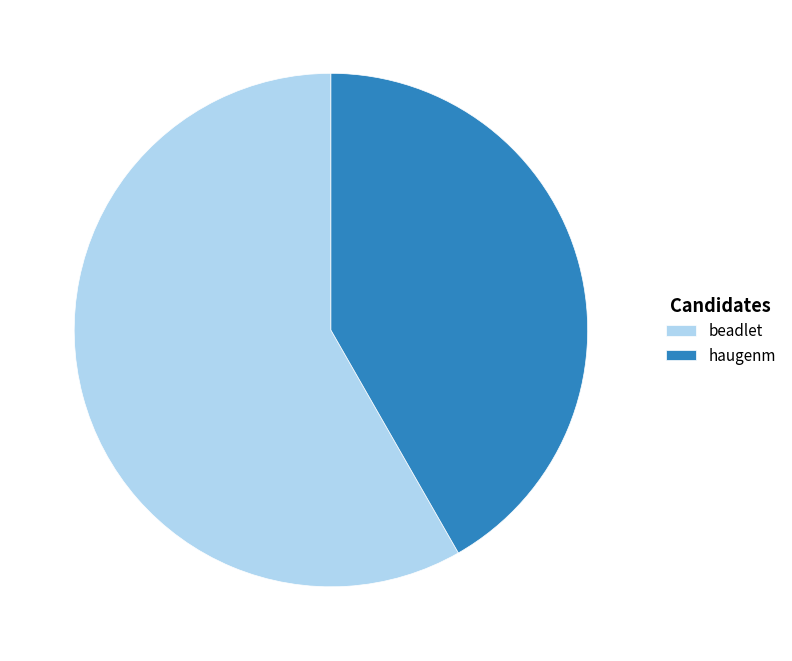

True or false: beadlet accounts for 44% of the total.

False